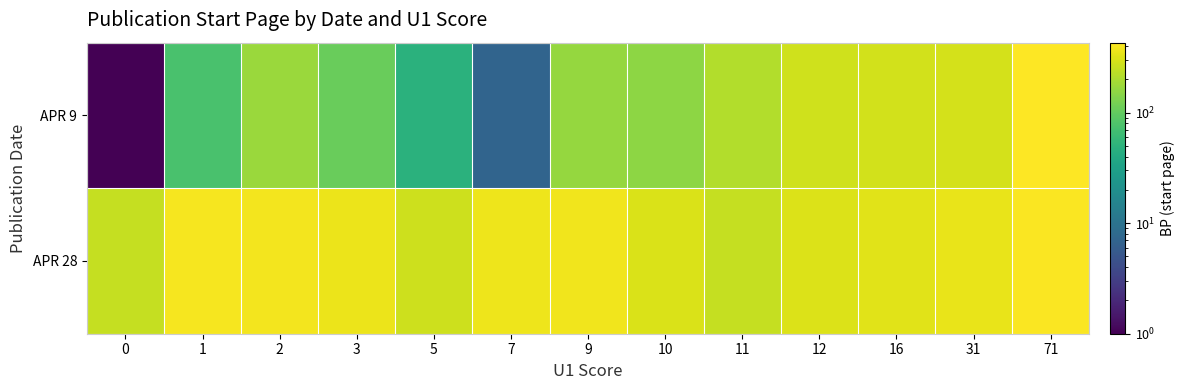

Reading left to right, transcribe all the data shown in this chart.

APR 9: 0=1	1=75	2=171	3=107	5=48	7=7	9=164	10=152	11=211	12=276	16=285	31=291	71=429
APR 28: 0=252	1=392	2=384	3=356	5=268	7=364	9=373	10=306	11=252	12=315	16=325	31=349	71=412